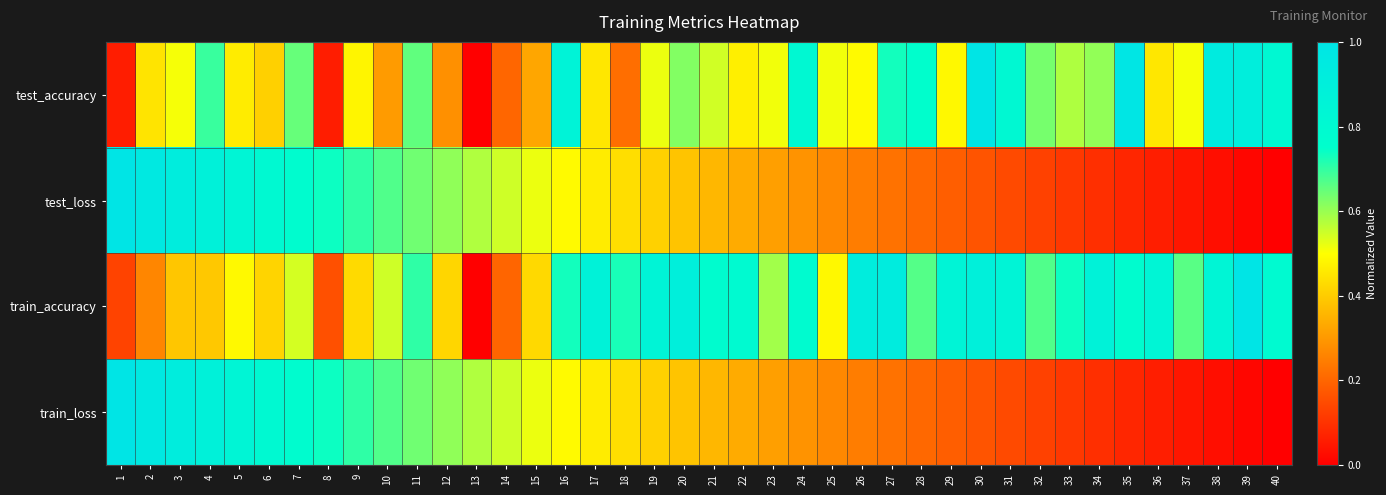

Reading left to right, list all the values displayed in this chart.

test_accuracy: 1=0.1	2=0.4	3=0.5	4=0.7	5=0.5	6=0.4	7=0.7	8=0.1	9=0.5	10=0.3	11=0.7	12=0.3	13=0.0	14=0.2	15=0.3	16=0.9	17=0.5	18=0.2	19=0.5	20=0.6	21=0.5	22=0.5	23=0.5	24=0.8	25=0.5	26=0.5	27=0.7	28=0.8	29=0.5	30=1.0	31=0.8	32=0.6	33=0.6	34=0.6	35=1.0	36=0.5	37=0.5	38=0.9	39=0.9	40=0.8
test_loss: 1=1.0	2=1.0	3=0.9	4=0.9	5=0.8	6=0.8	7=0.8	8=0.7	9=0.7	10=0.7	11=0.6	12=0.6	13=0.6	14=0.5	15=0.5	16=0.5	17=0.5	18=0.4	19=0.4	20=0.4	21=0.4	22=0.3	23=0.3	24=0.3	25=0.3	26=0.2	27=0.2	28=0.2	29=0.2	30=0.2	31=0.1	32=0.1	33=0.1	34=0.1	35=0.1	36=0.1	37=0.0	38=0.0	39=0.0	40=0.0
train_accuracy: 1=0.1	2=0.3	3=0.4	4=0.4	5=0.5	6=0.4	7=0.5	8=0.2	9=0.4	10=0.5	11=0.7	12=0.4	13=0.0	14=0.2	15=0.4	16=0.7	17=0.9	18=0.7	19=0.8	20=0.9	21=0.8	22=0.8	23=0.6	24=0.8	25=0.5	26=0.9	27=0.9	28=0.7	29=0.9	30=0.9	31=0.8	32=0.7	33=0.7	34=0.9	35=0.8	36=0.8	37=0.7	38=0.8	39=1.0	40=0.8
train_loss: 1=1.0	2=1.0	3=0.9	4=0.9	5=0.8	6=0.8	7=0.8	8=0.7	9=0.7	10=0.7	11=0.6	12=0.6	13=0.6	14=0.5	15=0.5	16=0.5	17=0.5	18=0.4	19=0.4	20=0.4	21=0.4	22=0.3	23=0.3	24=0.3	25=0.3	26=0.2	27=0.2	28=0.2	29=0.2	30=0.2	31=0.1	32=0.1	33=0.1	34=0.1	35=0.1	36=0.1	37=0.0	38=0.0	39=0.0	40=0.0